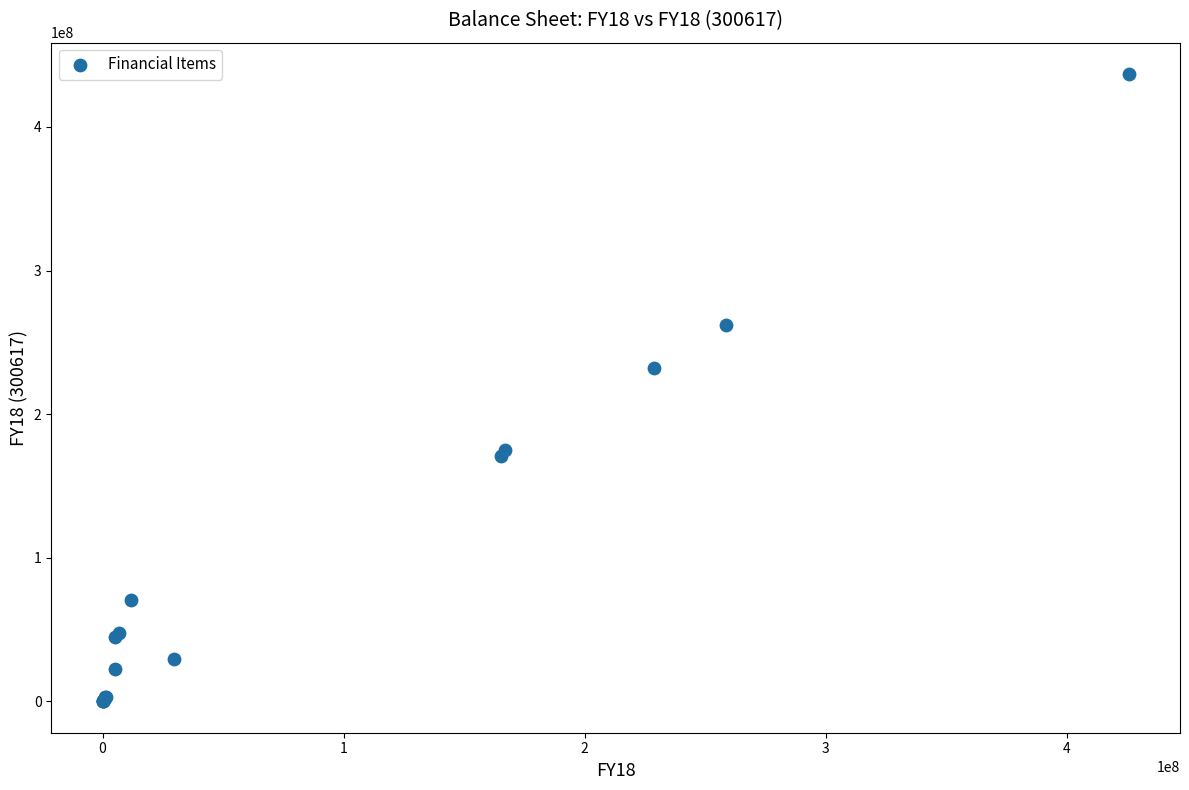

What Y value in the scatter plot is closest to 218433000?

232389000